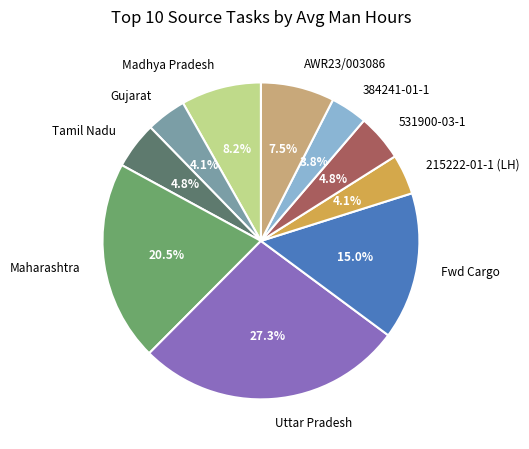

Is there a majority slice in this chart?

No